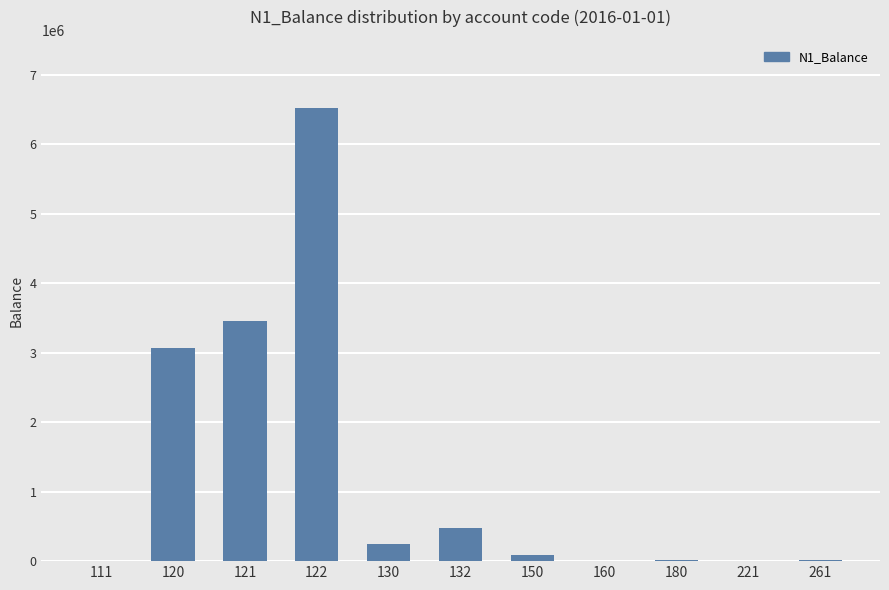

True or false: the data shows 4280222.5 at 120.

False